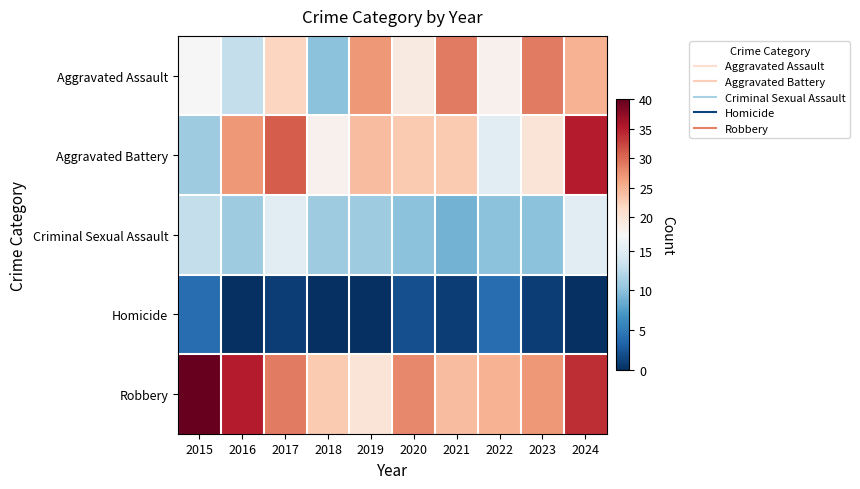

What is the difference between the highest and lowest values at 2015?

36